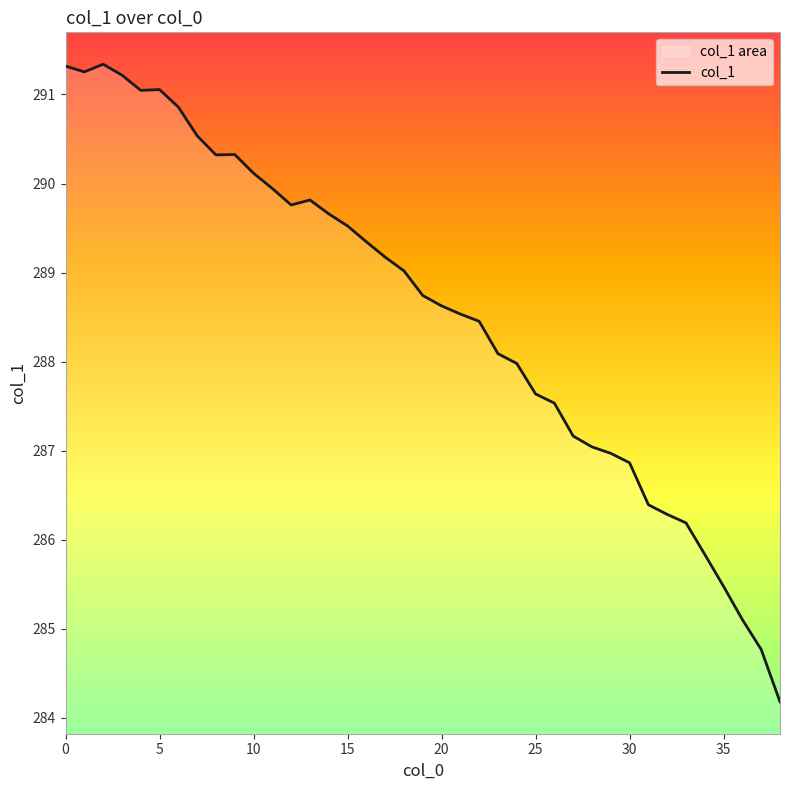

How many lines are shown in the chart?

1